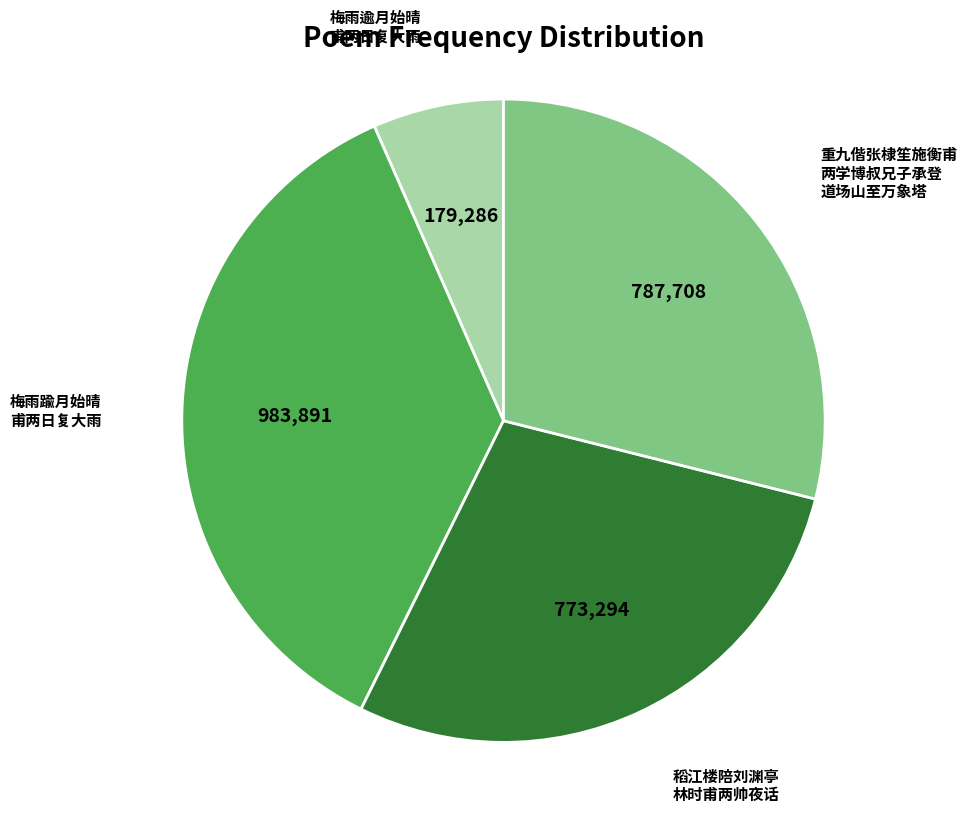

Is there any slice that represents more than half of the pie?

No